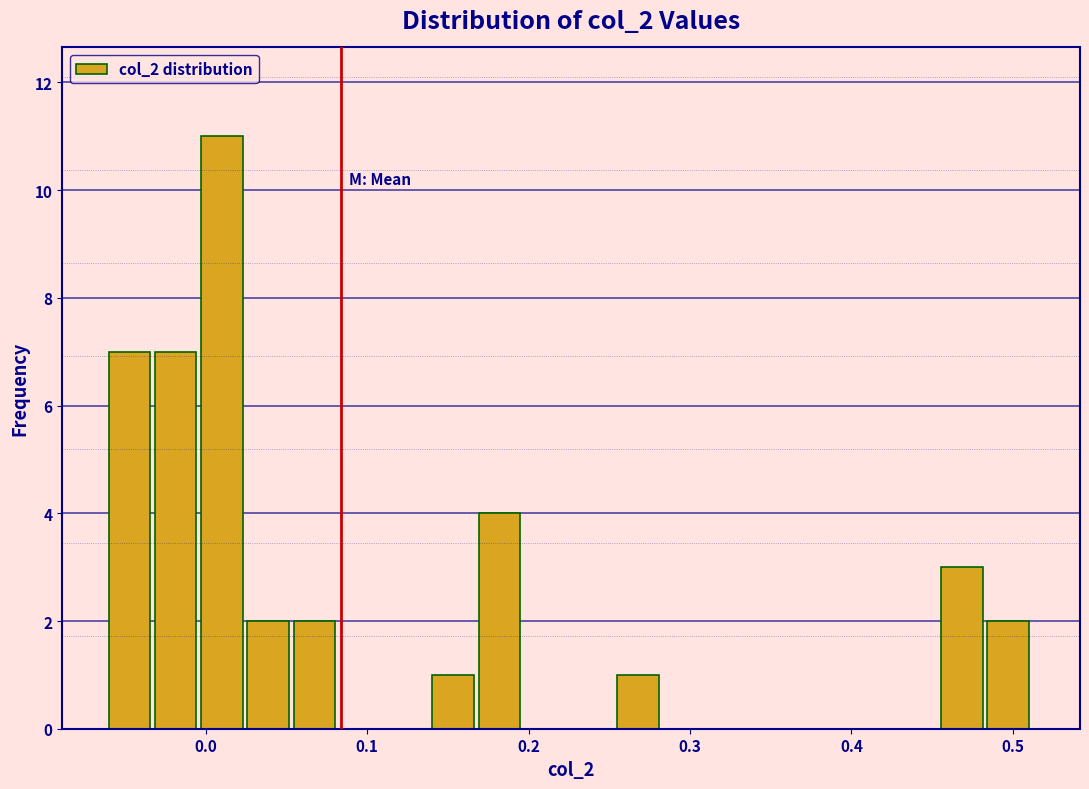

Read against the x-axis, roughly where is the centre of the tallest bar?

0.01